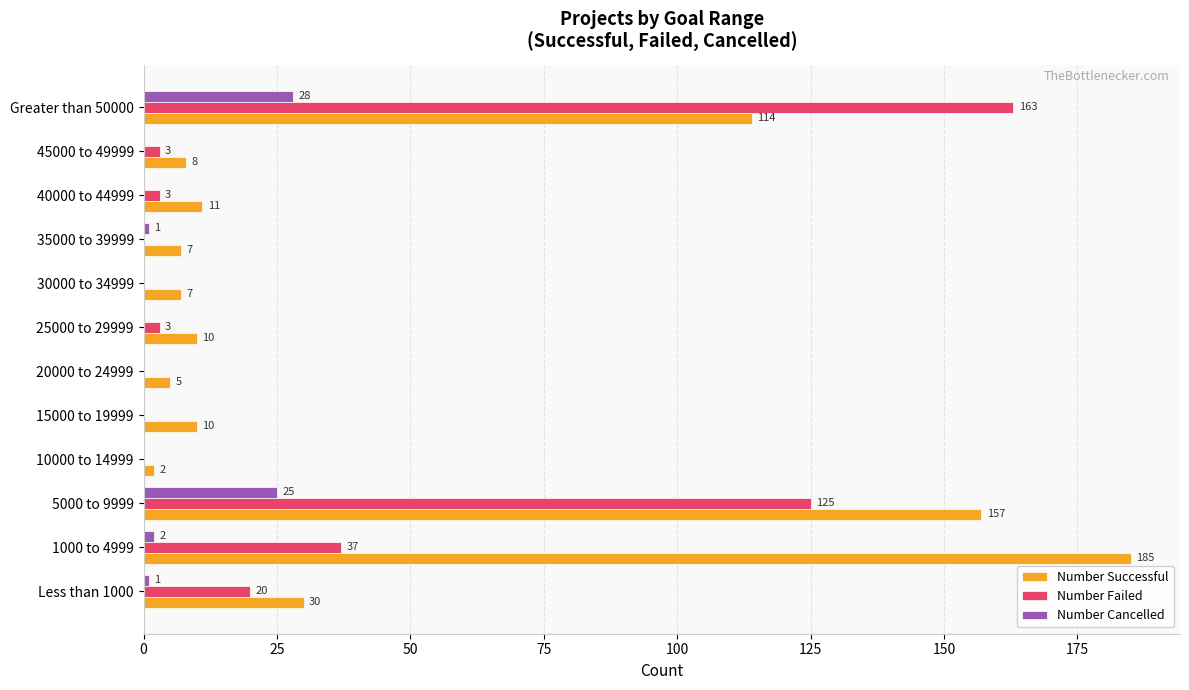

The value of Number Successful at 5000 to 9999 is 157. True or false?

True